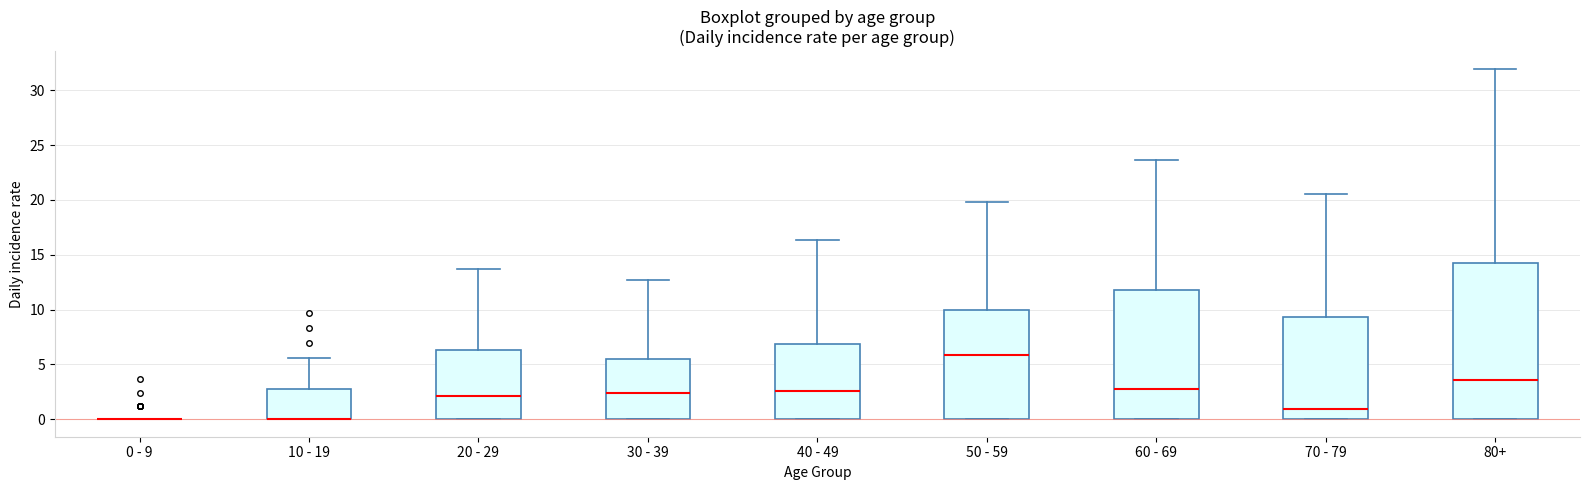

Reading left to right, read every box against the y-axis: the position of its median line, the range the box covers, and the ends of its whiskers. The values are not printed on the chart, so give them approximately, as read against the axis.

0 - 9: box collapsed to a line at 0.0, whiskers 0.0 to 0.0
10 - 19: median 0.0 (drawn on the box's lower edge), box 0.0 to 3.0, whiskers 0.0 to 5.5
20 - 29: median 2.0, box 0.0 to 6.5, whiskers 0.0 to 13.5
30 - 39: median 2.5, box 0.0 to 5.5, whiskers 0.0 to 12.5
40 - 49: median 2.5, box 0.0 to 7.0, whiskers 0.0 to 16.5
50 - 59: median 6.0, box 0.0 to 10.0, whiskers 0.0 to 20.0
60 - 69: median 3.0, box 0.0 to 12.0, whiskers 0.0 to 23.5
70 - 79: median 1.0, box 0.0 to 9.5, whiskers 0.0 to 20.5
80+: median 3.5, box 0.0 to 14.0, whiskers 0.0 to 32.0